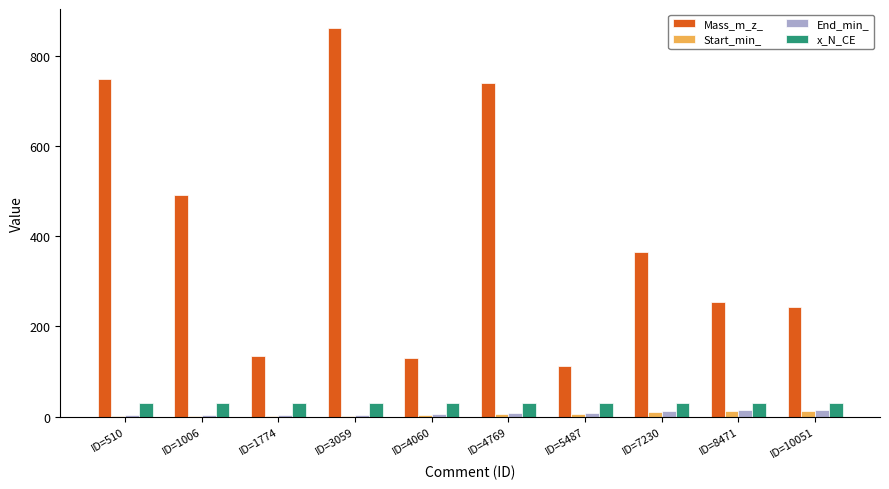

Between ID=3059 and ID=4769, which series saw the biggest shift?

Mass_m_z_